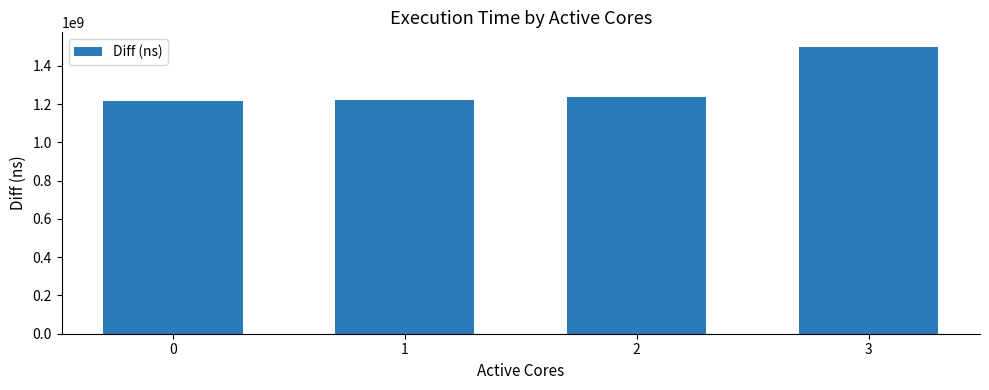

Which has a higher value, 2 or 3?

3